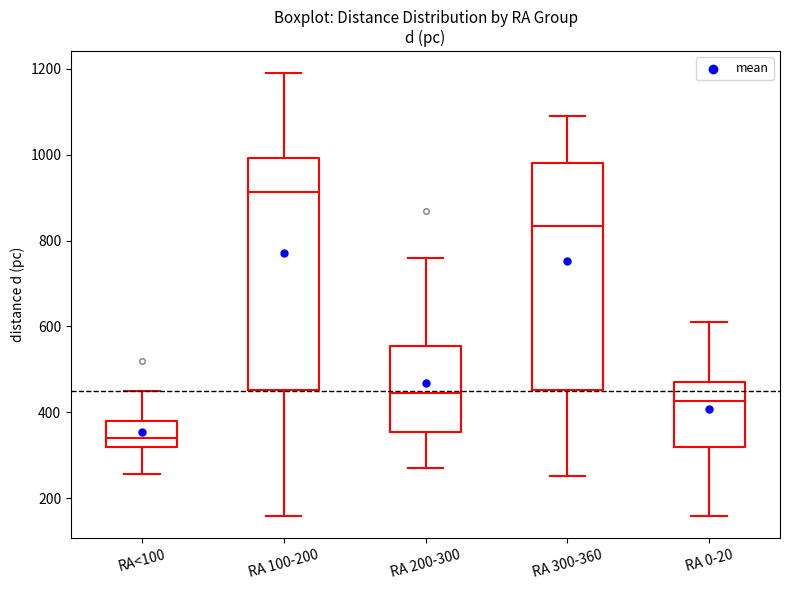

Which box has the lowest median line?

RA<100